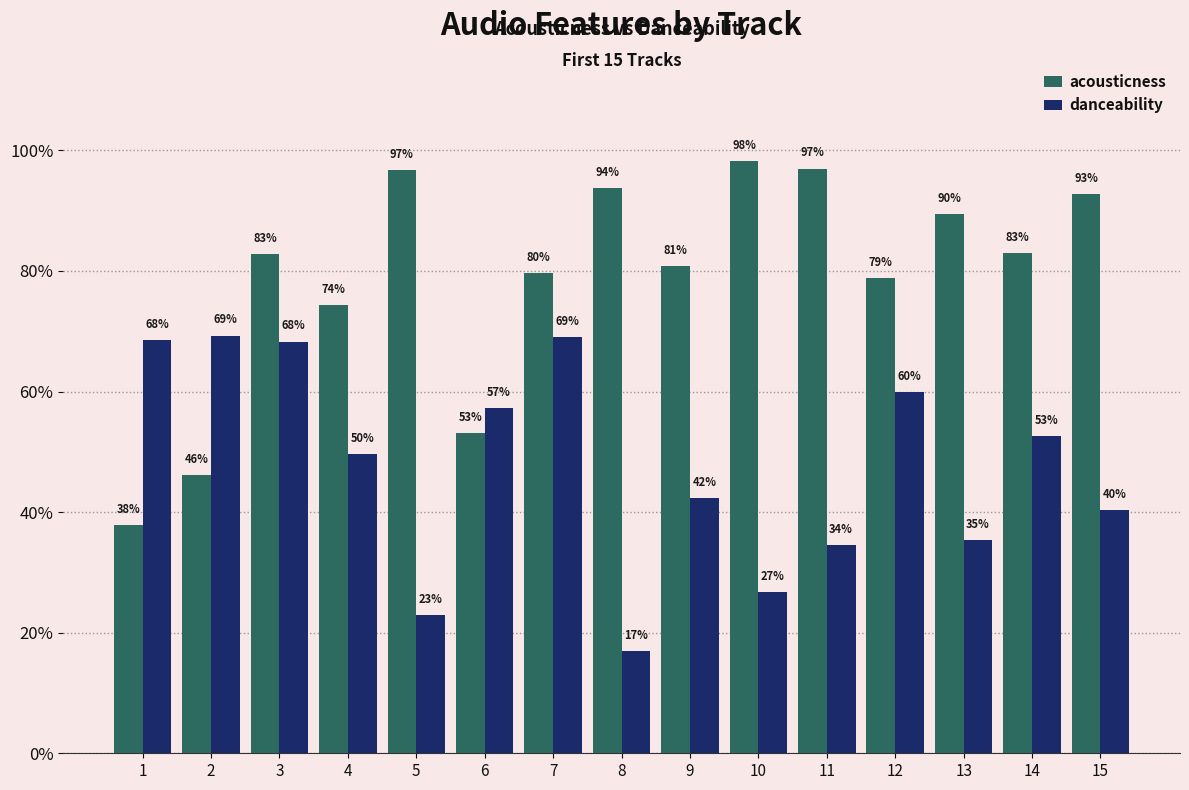

What are all the series names shown in the legend?

acousticness, danceability